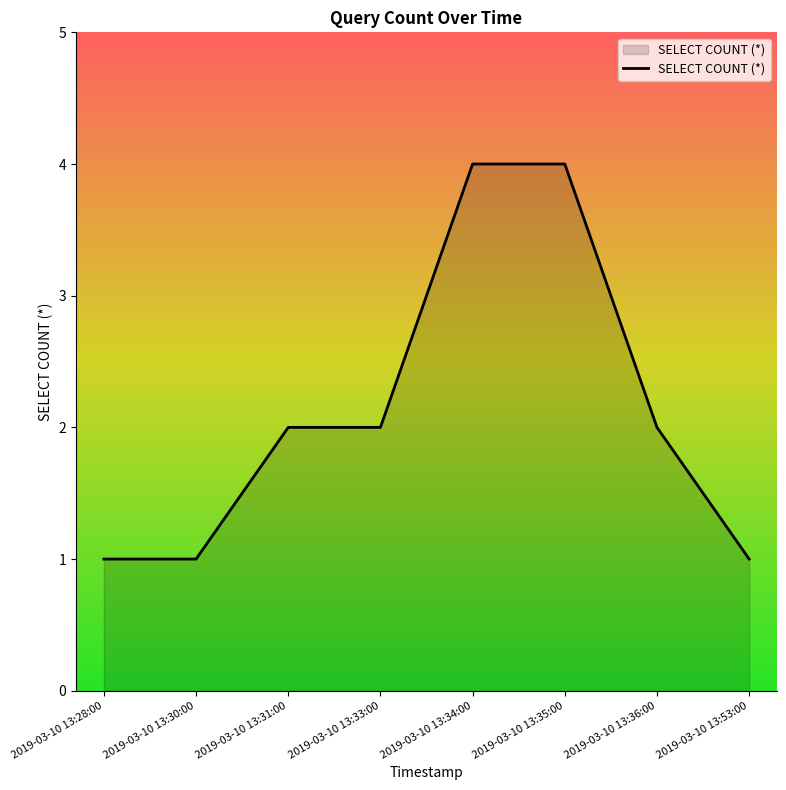

What position from the left is 2019-03-10 13:30:00?

2